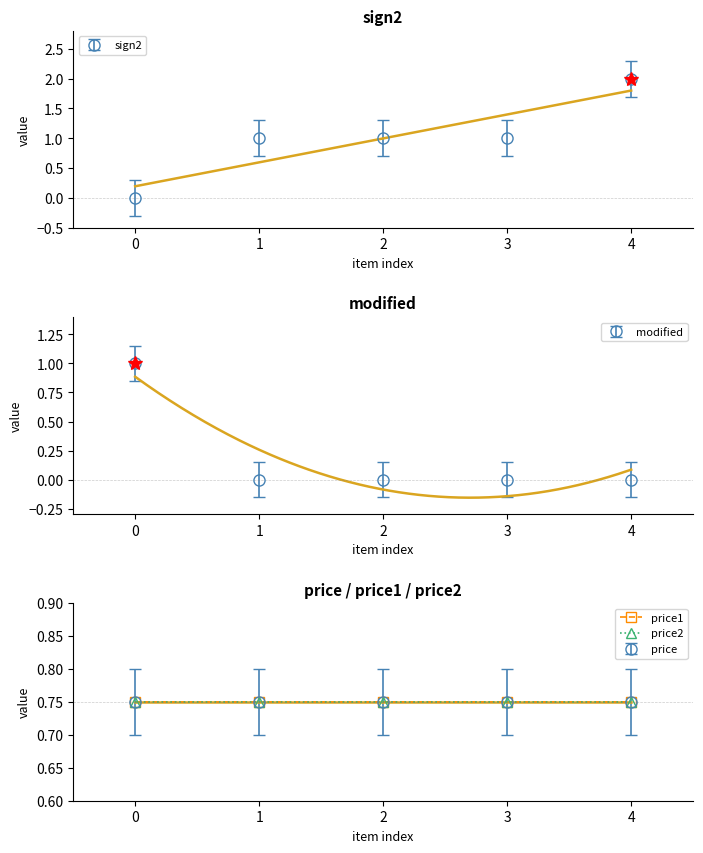

What are all the series names shown in the legend?

sign2, modified, price, price1, price2